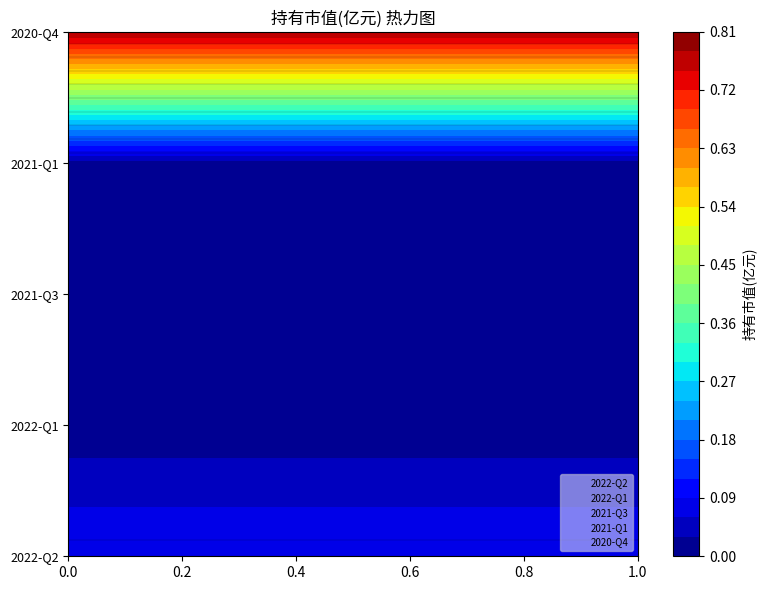

Which series changed the most between 0.0 and 1.0?

2022-Q2